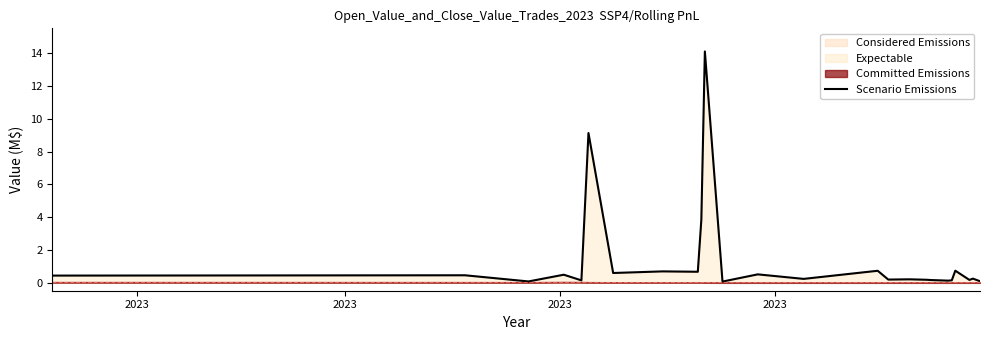

True or false: the data has more than 1 interior local peaks.

True